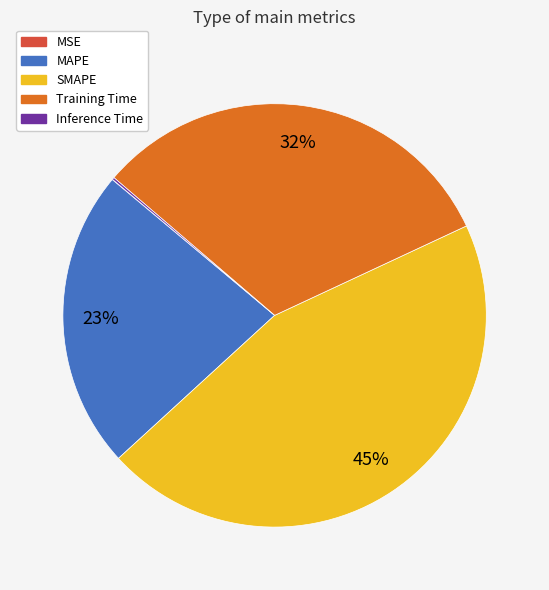

Which slice is the largest?

SMAPE